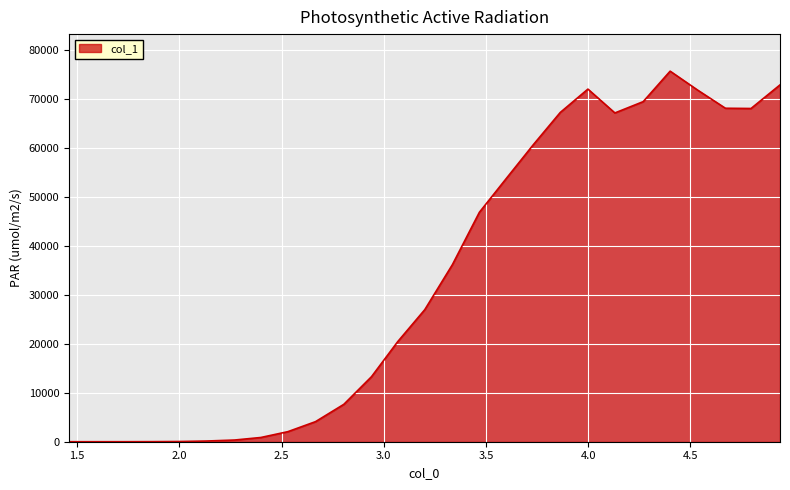

What is the difference between the maximum and minimum values?

75628.0